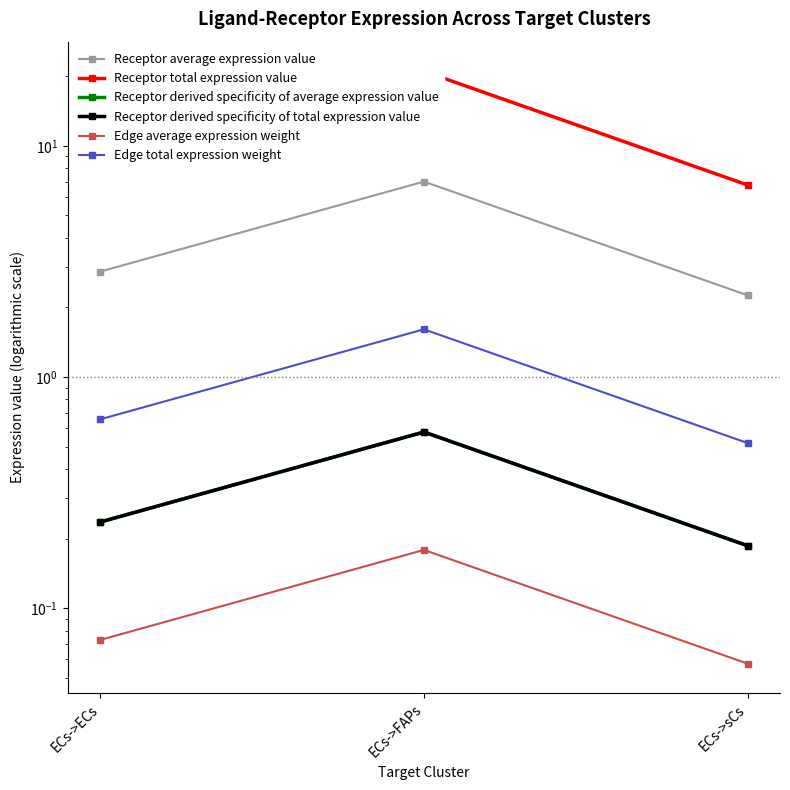

What is the total value across all series at ECs->sCs?

10.0